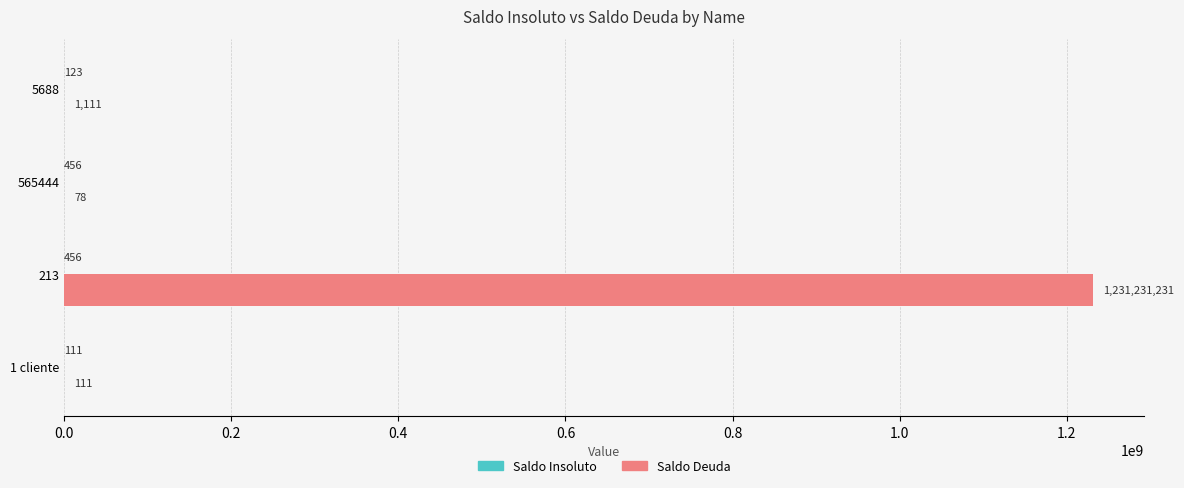

Which series changed the most between 1 cliente and 5688?

Saldo Deuda